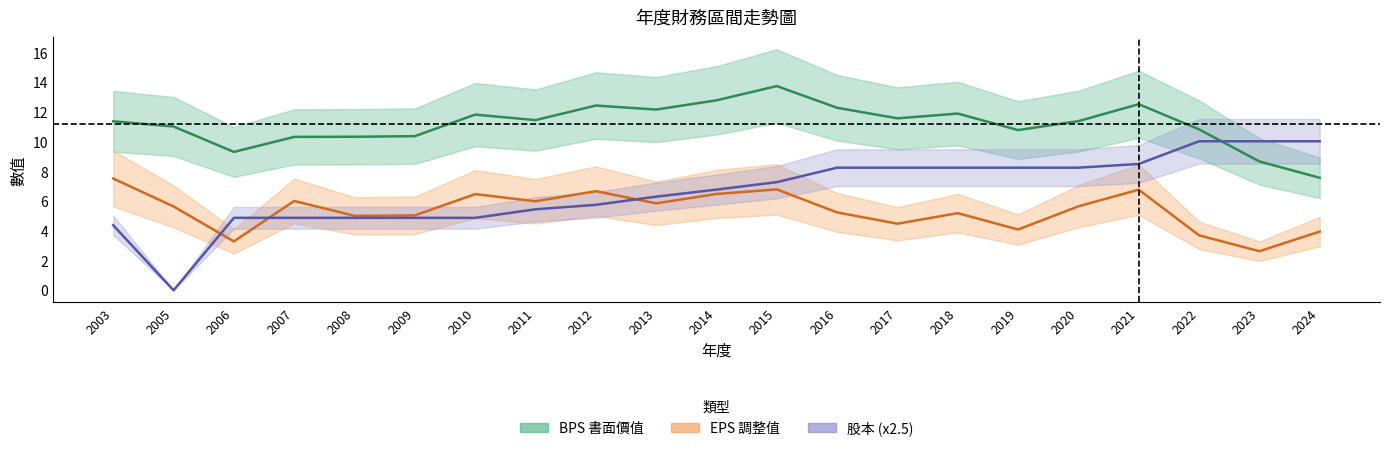

True or false: BPS(元) has more than 2 points higher than both neighbors.

True